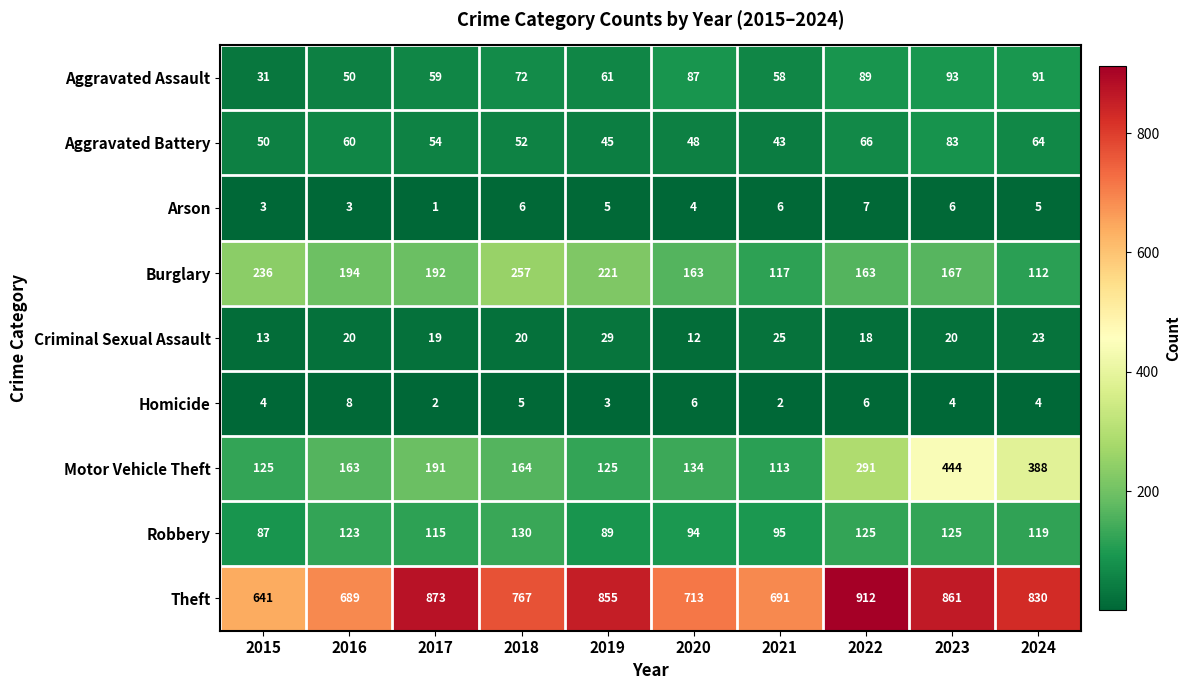

Where is Homicide nearest to the value 5?

2018